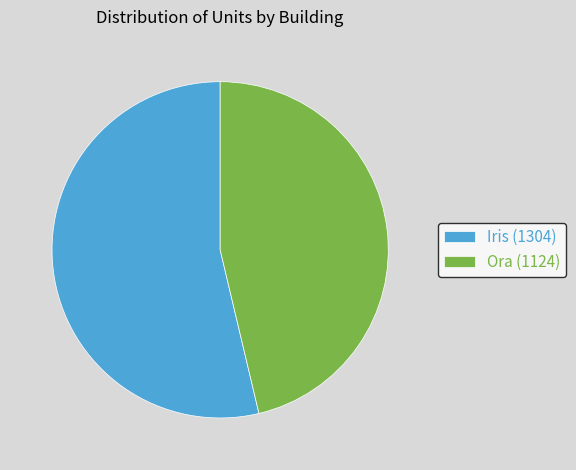

Which category has the biggest portion of the pie?

Iris